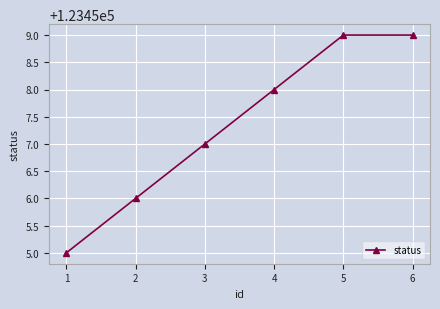

What value does the data have at 4?

123458